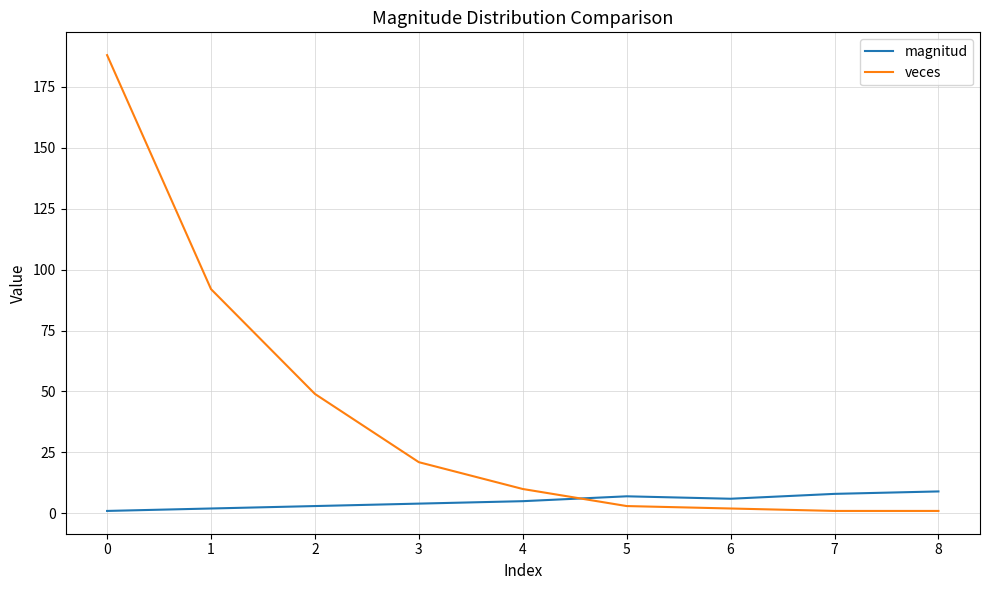

What is the greatest value displayed?

188